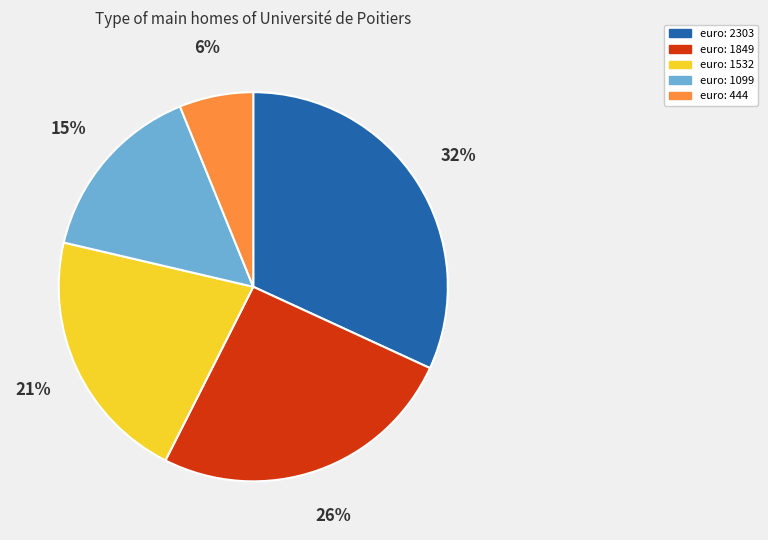

The euro: 2303 slice represents 37% of the pie. True or false?

False